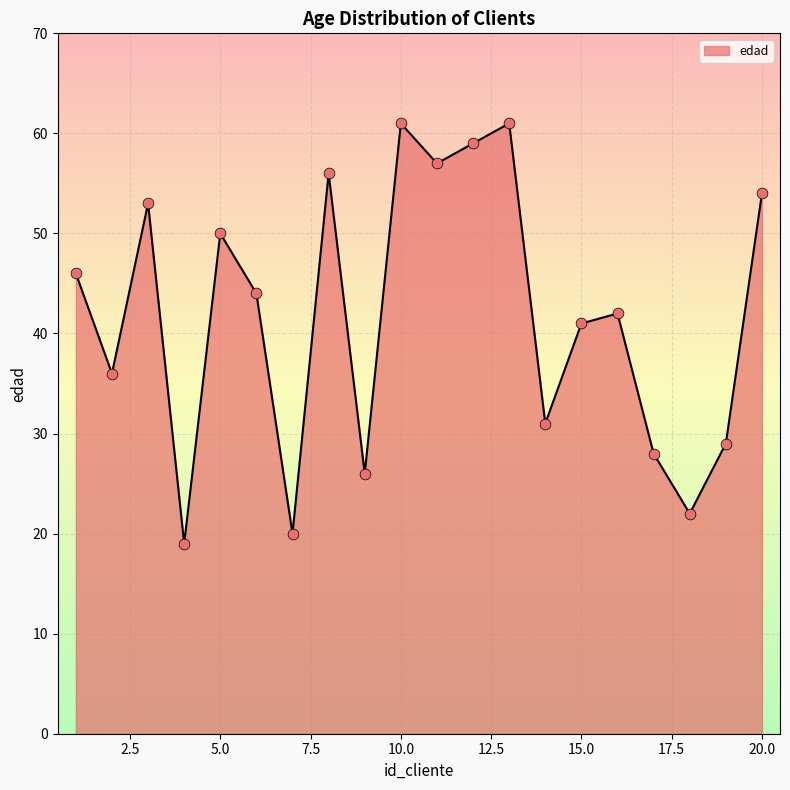

What is the smallest value displayed?

19